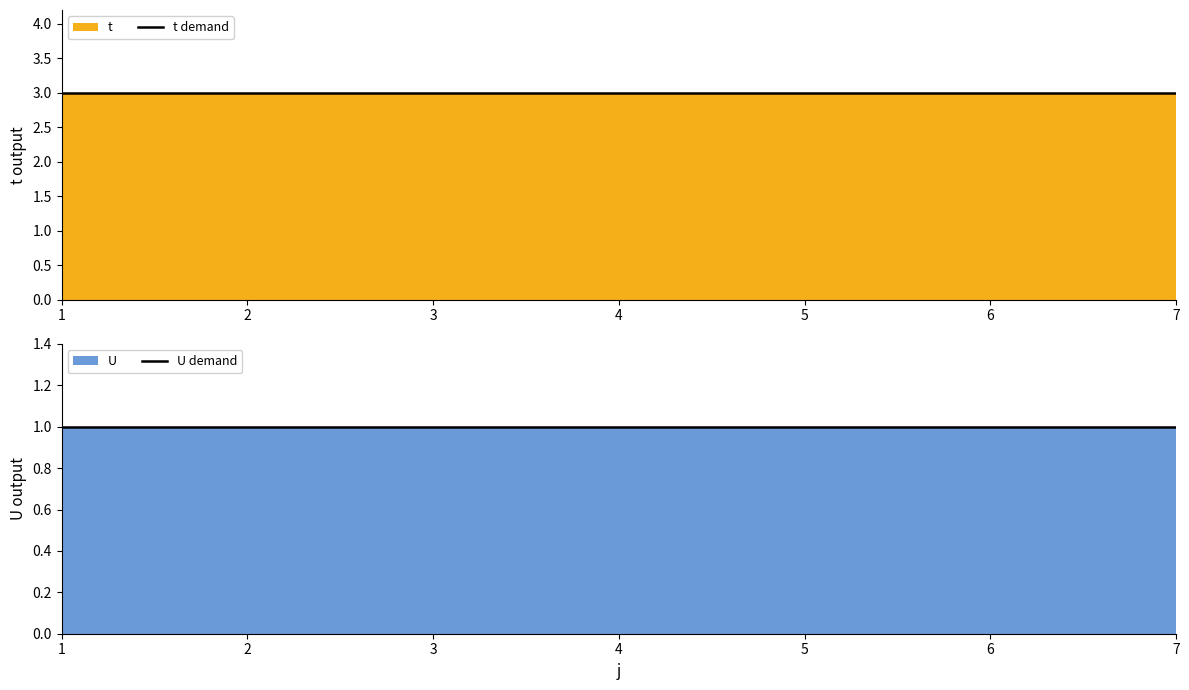

Reading left to right, what are all the values shown in this chart?

t demand: 1=3	2=3	3=3	4=3	5=3	6=3	7=3
U demand: 1=1	2=1	3=1	4=1	5=1	6=1	7=1